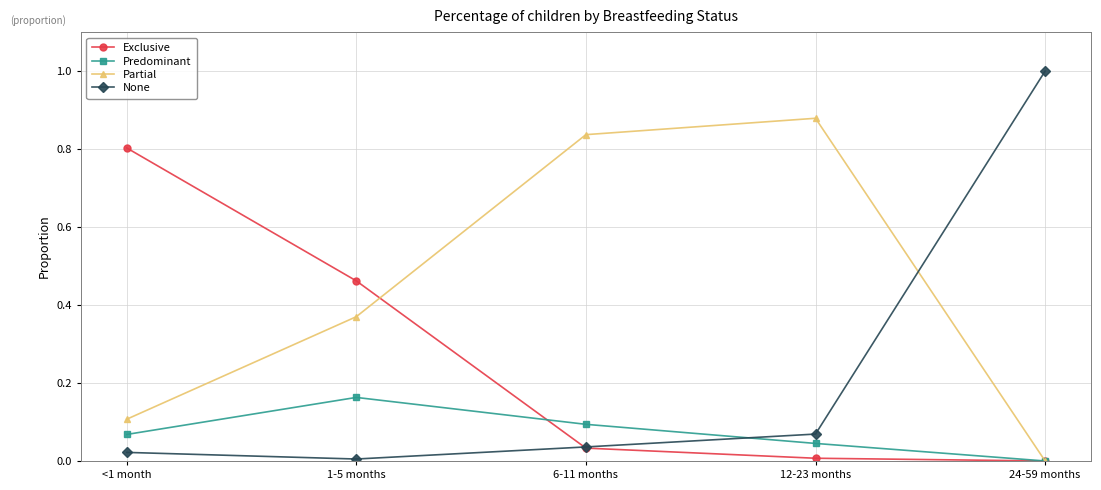

At which label does Predominant reach its minimum?

24-59 months